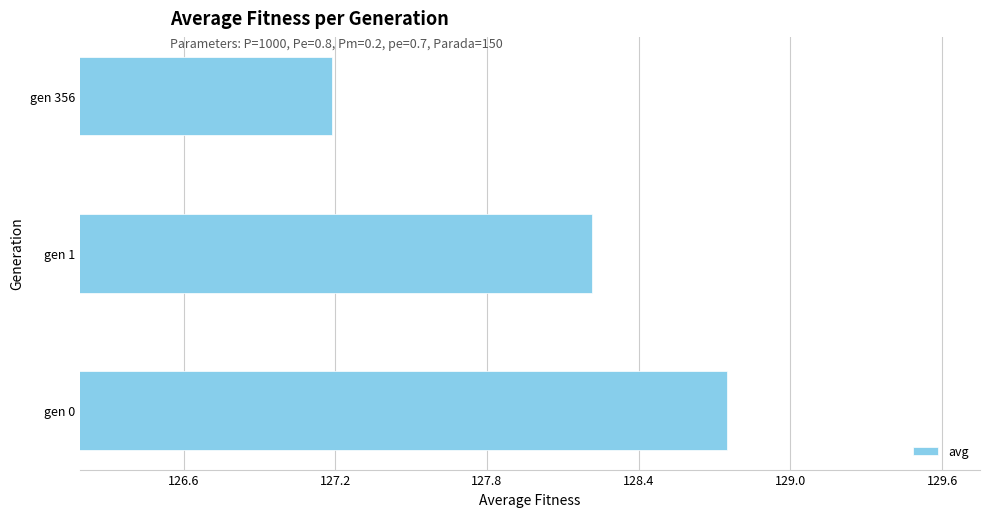

The value at gen 0 is 42.8. True or false?

False